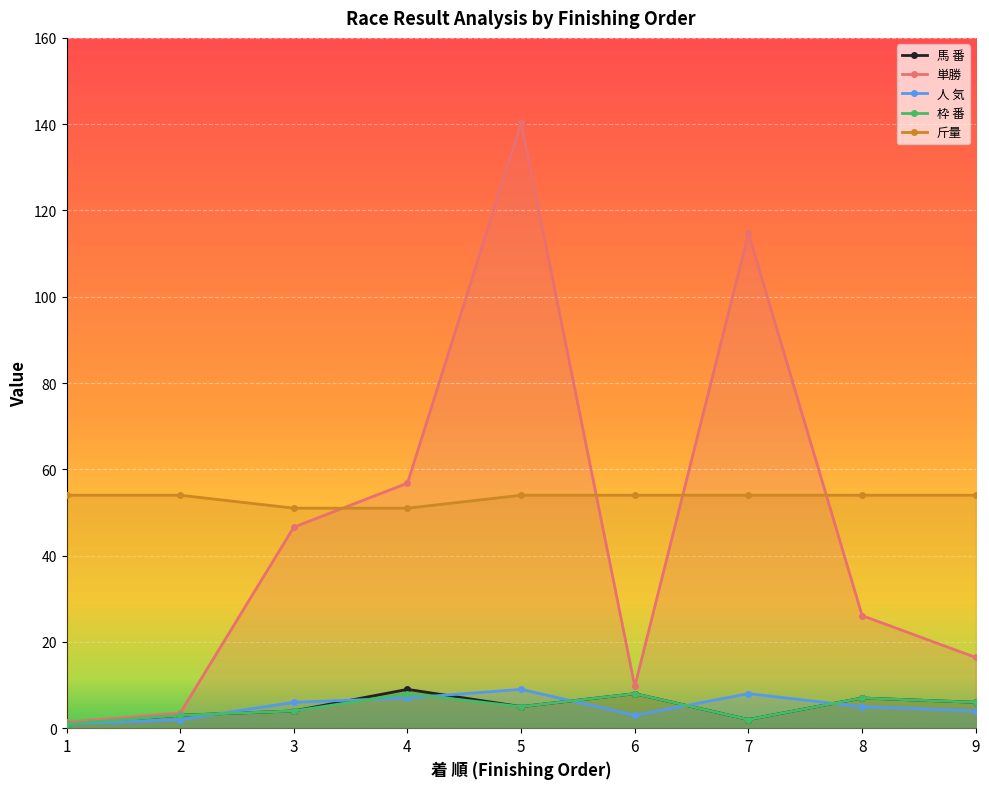

True or false: 枠 番 and 斤量 intersect in this chart.

False